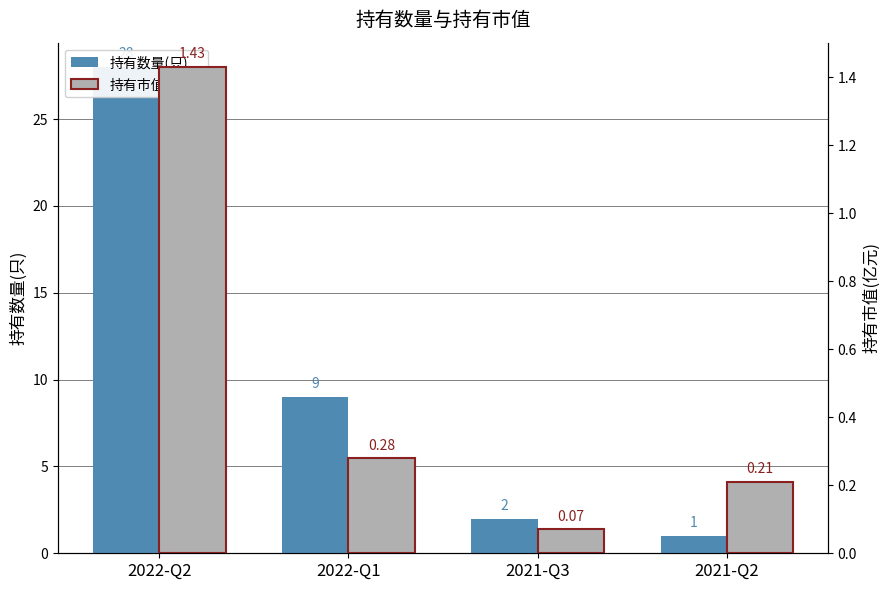

At which label does 持有市值(亿元) reach its minimum?

2021-Q3